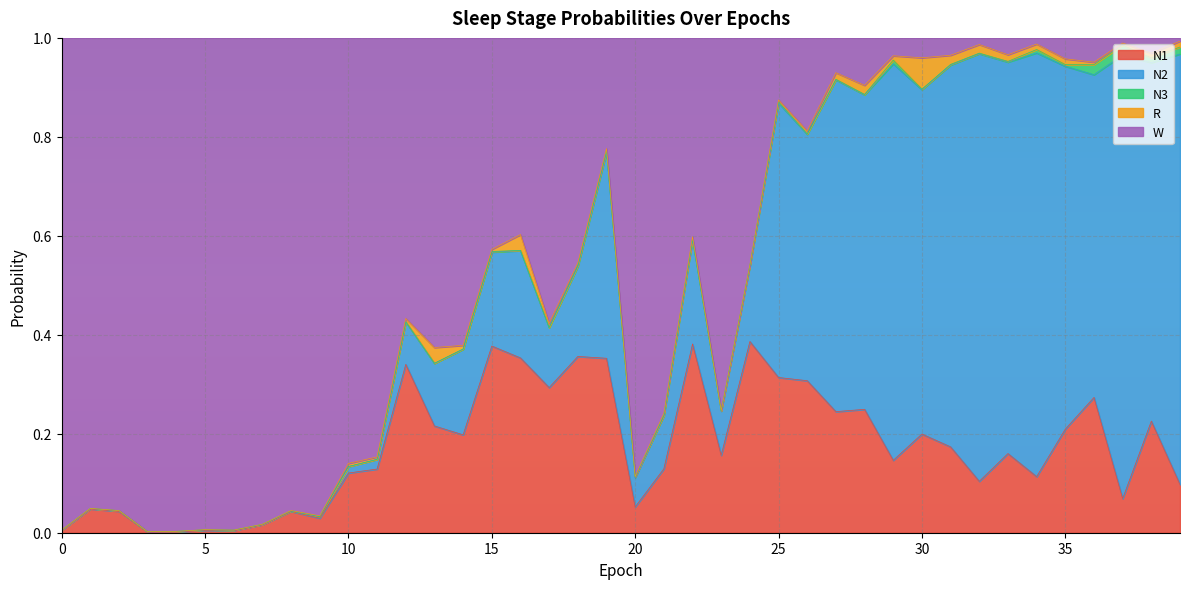

How many lines are shown in the chart?

5